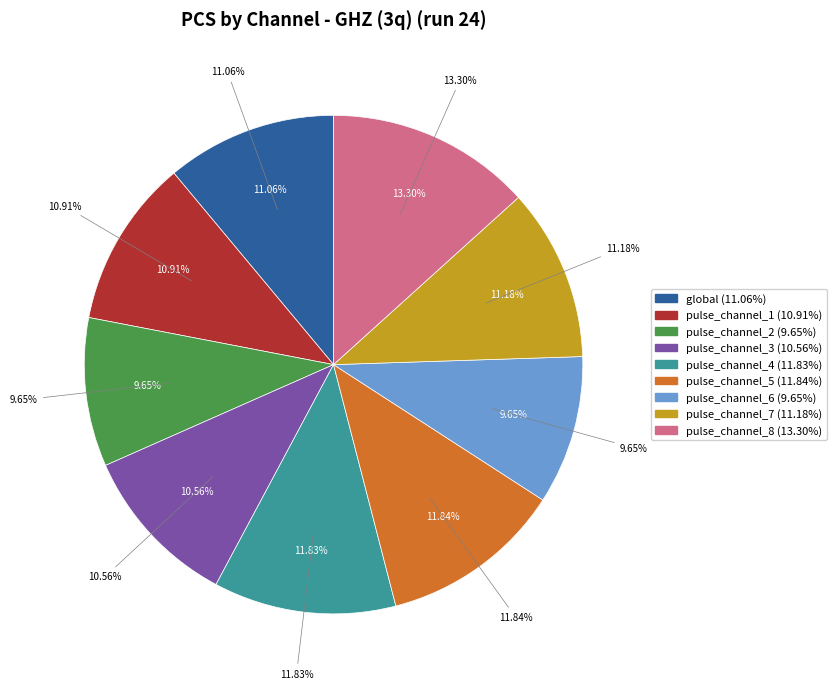

Which category has the biggest portion of the pie?

pulse_channel_8